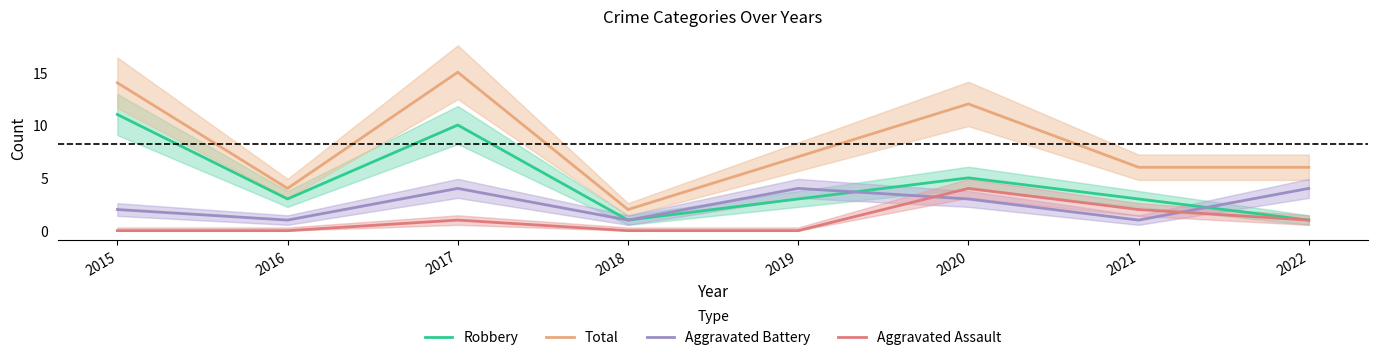

At which label does Aggravated Assault first exceed 1?

2020